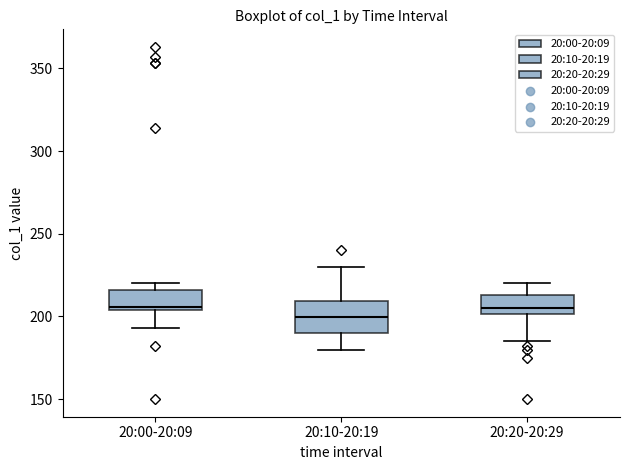

Reading left to right, transcribe this box plot: for each box, give where its median line is, the range the box spans, and where its two whiskers end, as read against the y-axis. The values are not printed on the chart, so give them approximately, as read against the axis.

20:00-20:09: median 205, box 205 to 215, whiskers 195 to 220
20:10-20:19: median 200, box 190 to 210, whiskers 180 to 230
20:20-20:29: median 205, box 200 to 215, whiskers 185 to 220